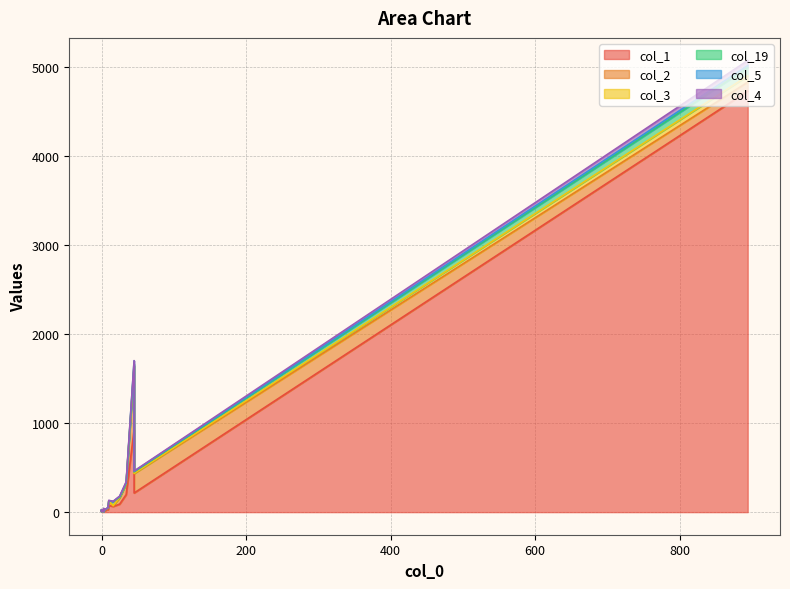

At which category is the sum across all series the highest?

894